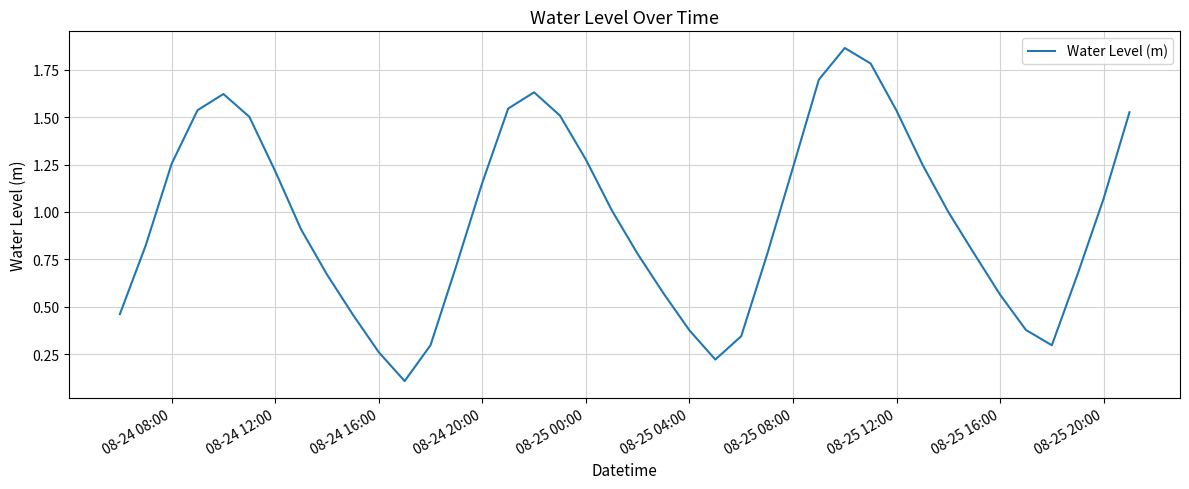

Does the chart have visible grid lines?

Yes